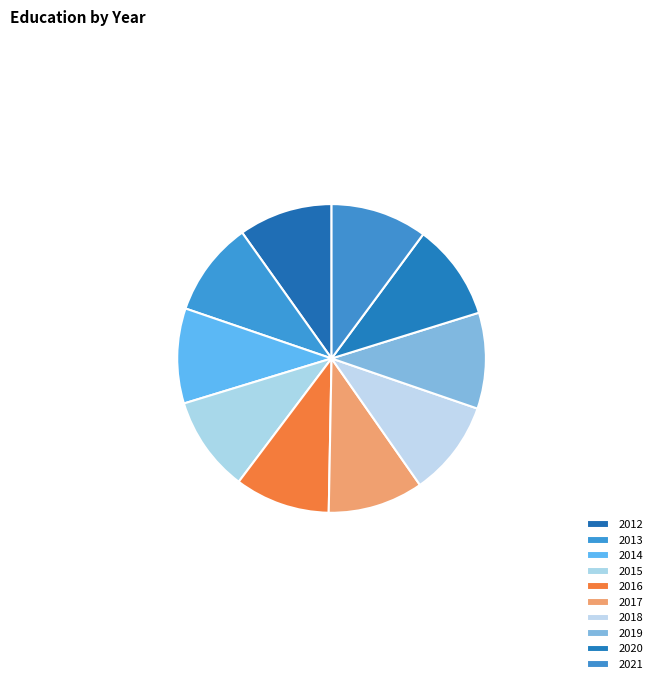

Does any single category account for the majority?

No